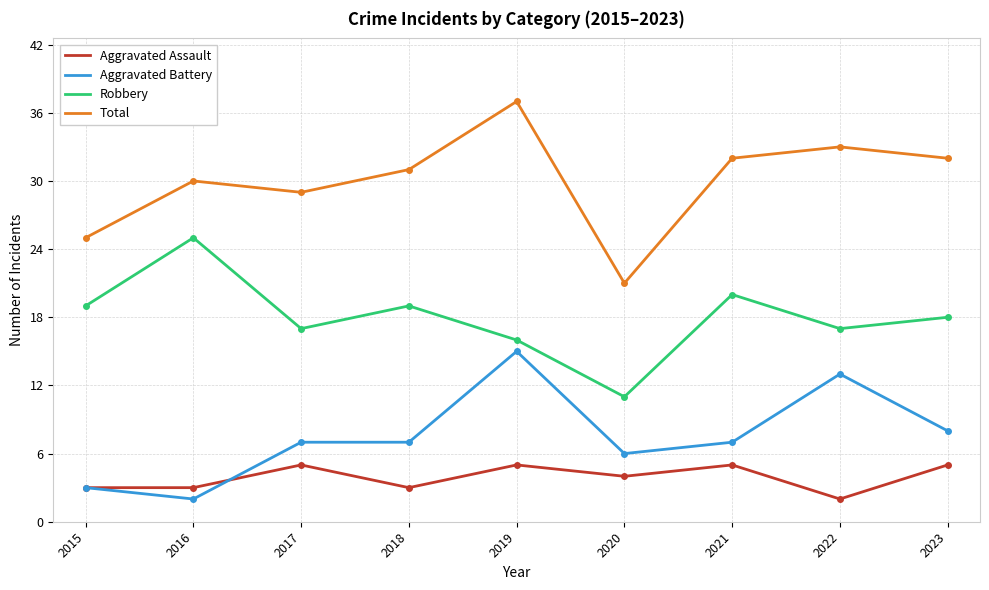

Where is the first local maximum for Aggravated Assault?

2017